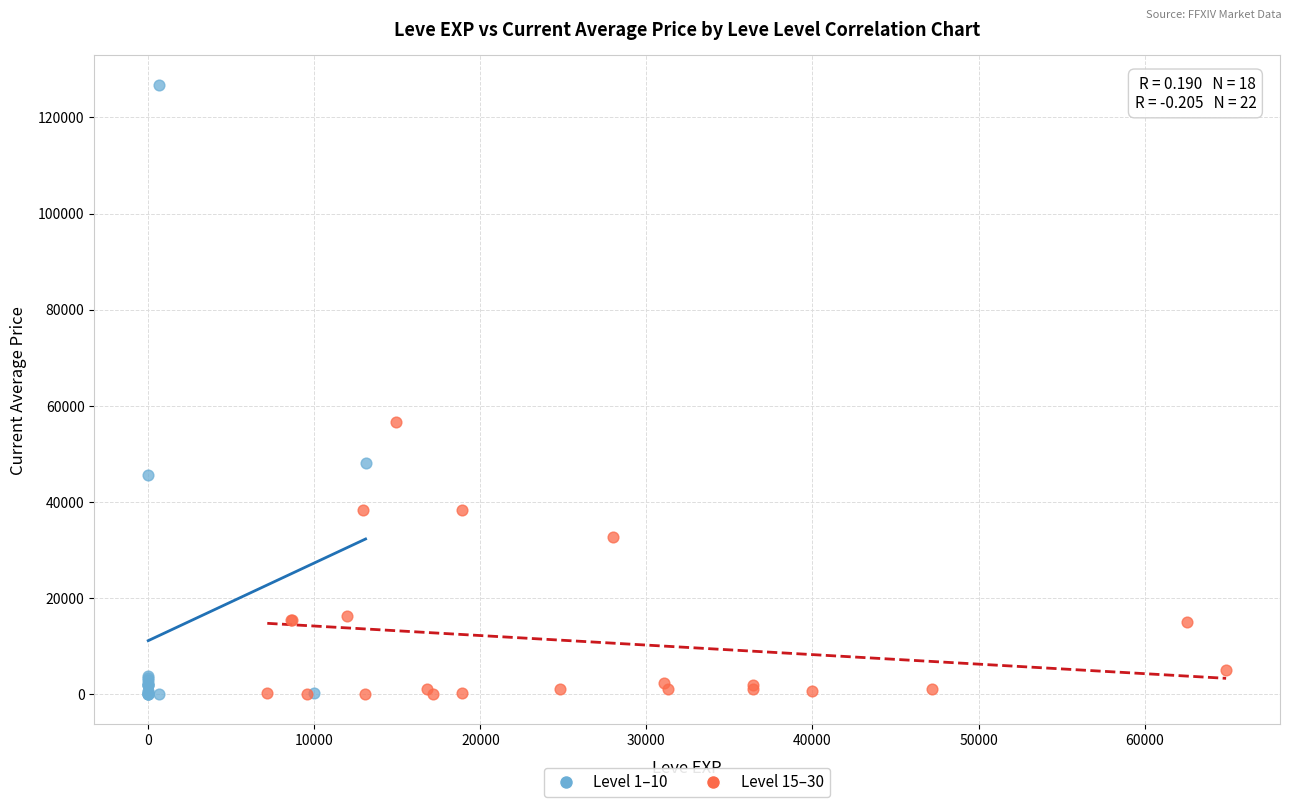

Which series has the widest spread of Y values?

Level 1–10